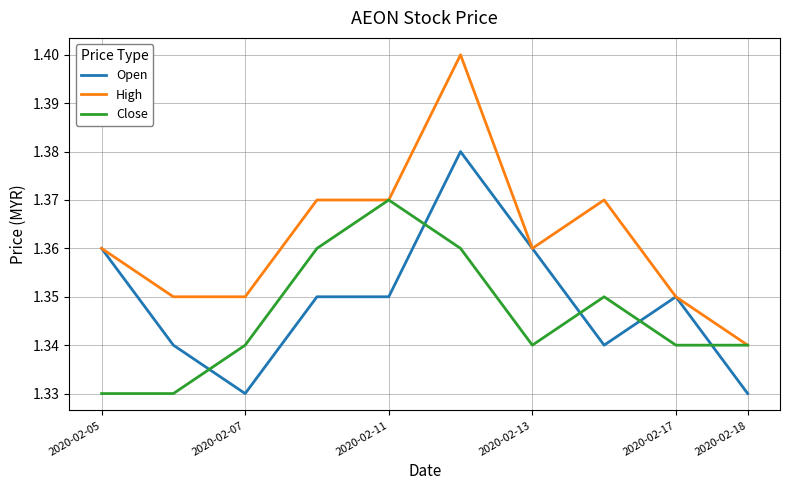

List the series in order of their peak value, lowest first.

Close, Open, High